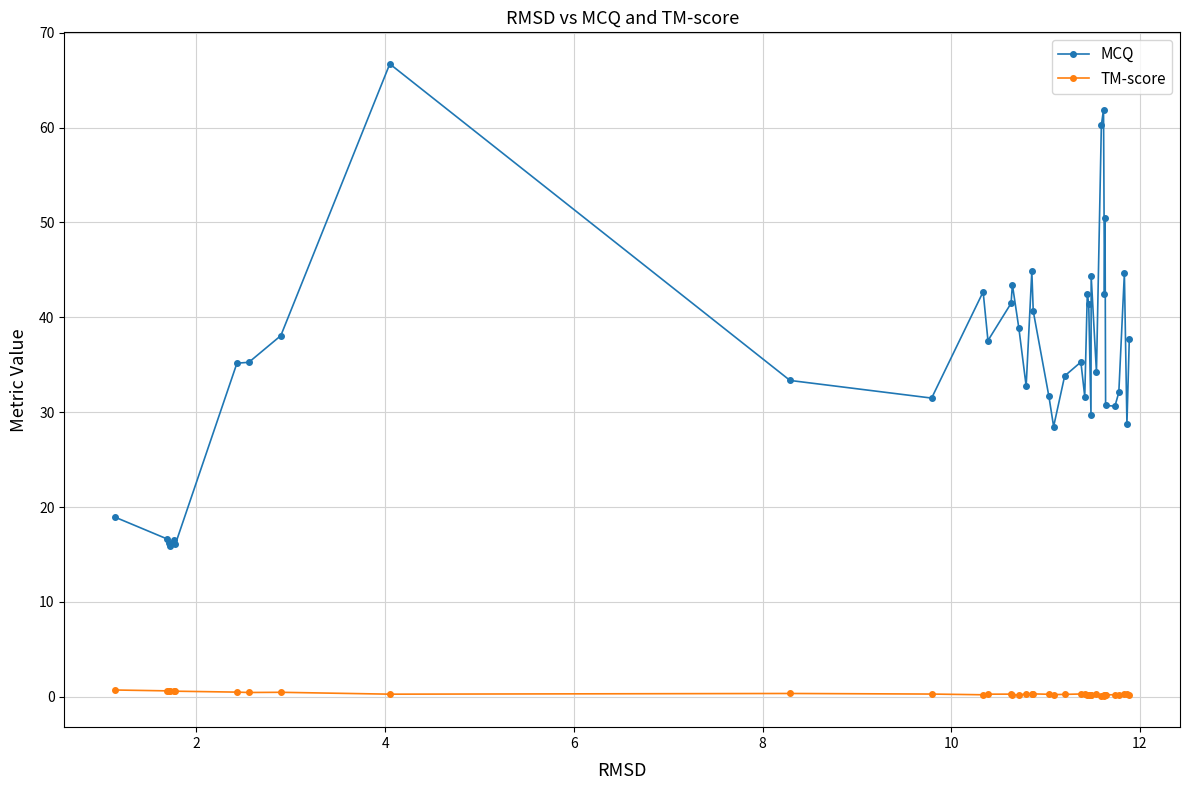

True or false: MCQ and TM-score intersect in this chart.

False